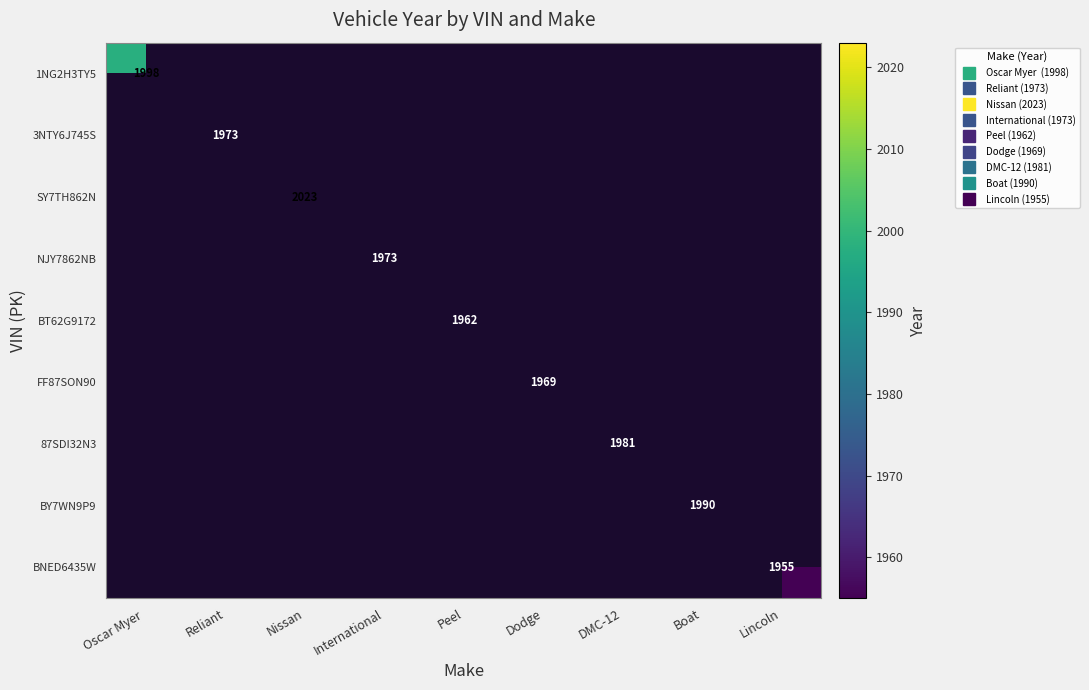

Count the number of data series in this chart.

9